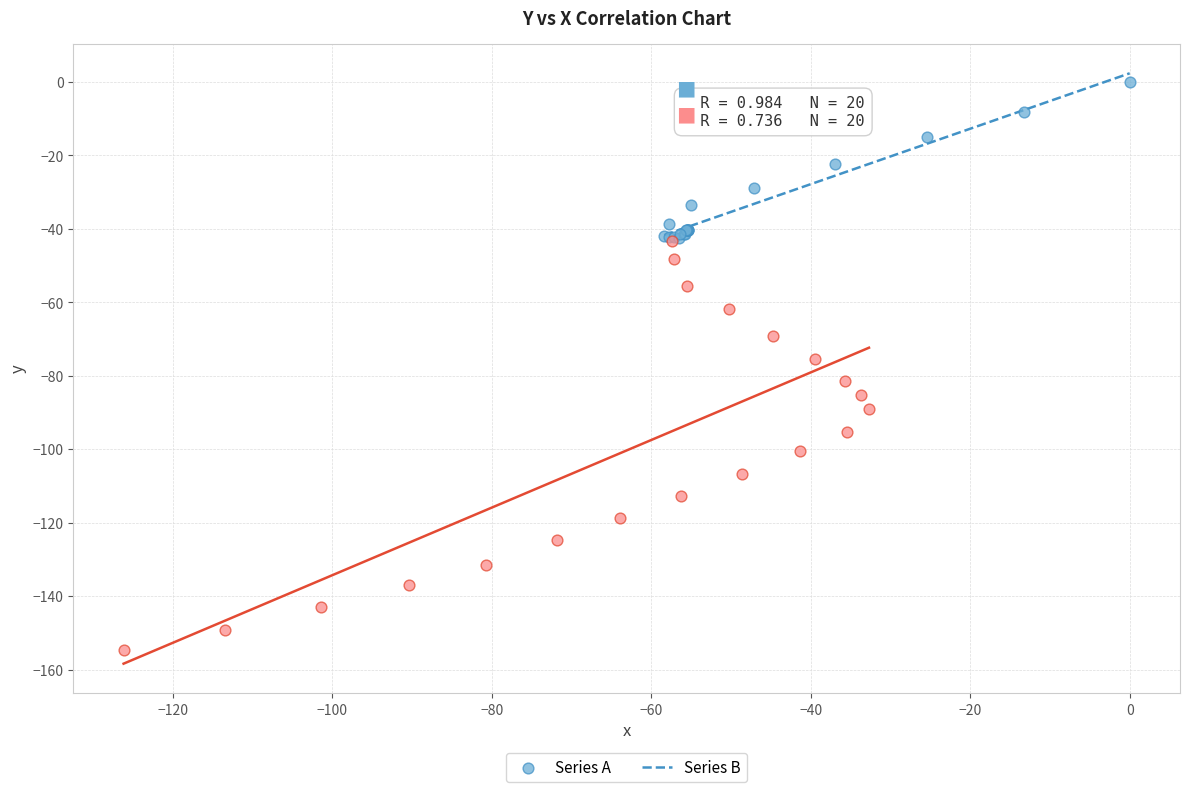

Which series has the widest spread of Y values?

Series B